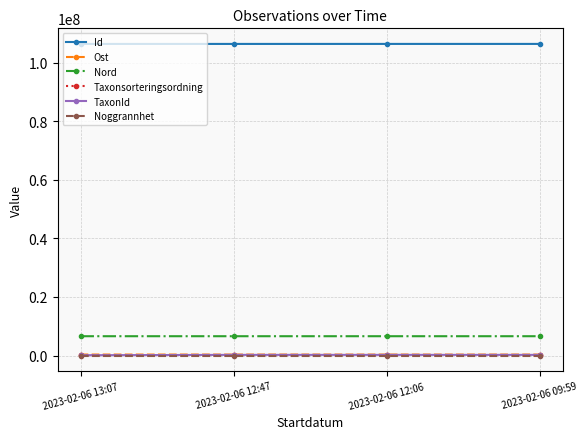

True or false: TaxonId has more than 2 points higher than both neighbors.

False